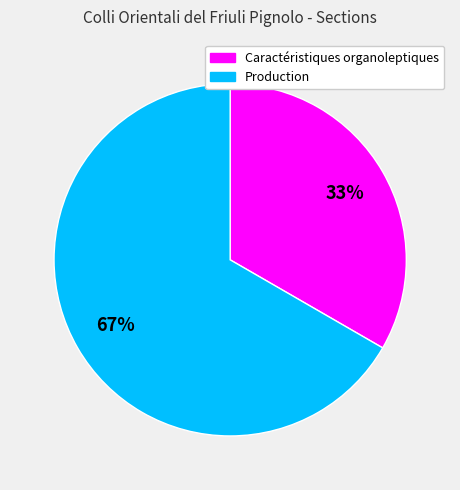

Combined, do Caractéristiques organoleptiques and Production account for over 50%?

Yes